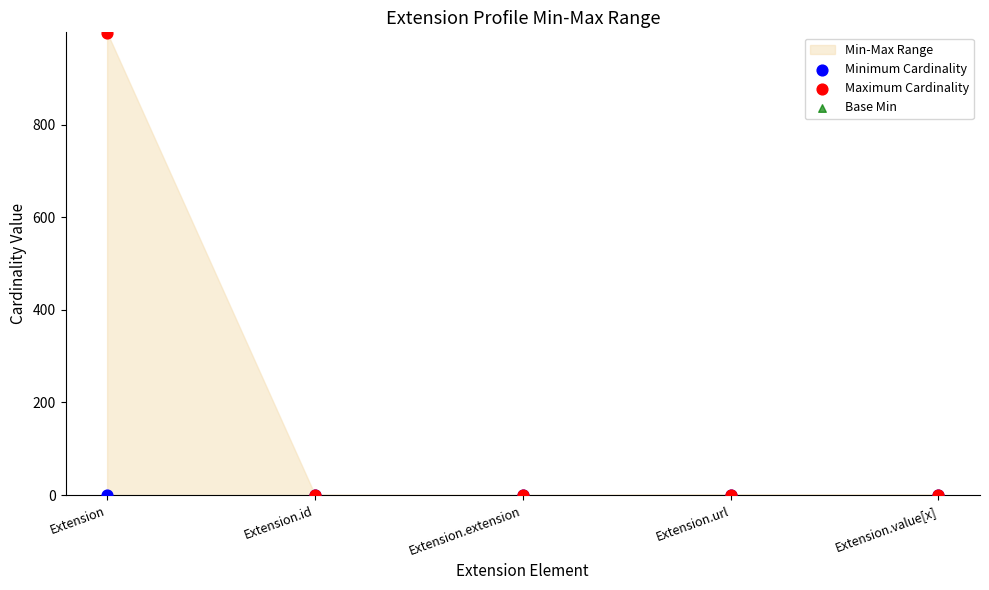

Which series reaches the minimum Y coordinate?

Minimum Cardinality